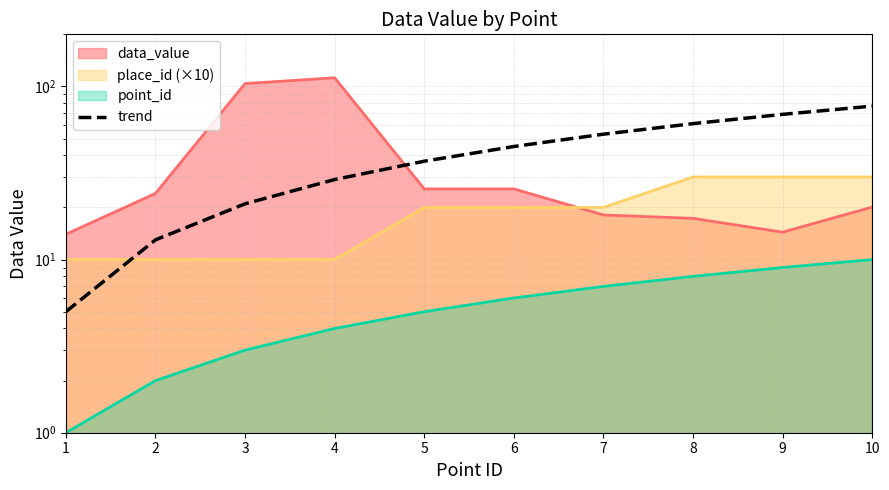

True or false: the data has more than 1 interior local peaks.

False